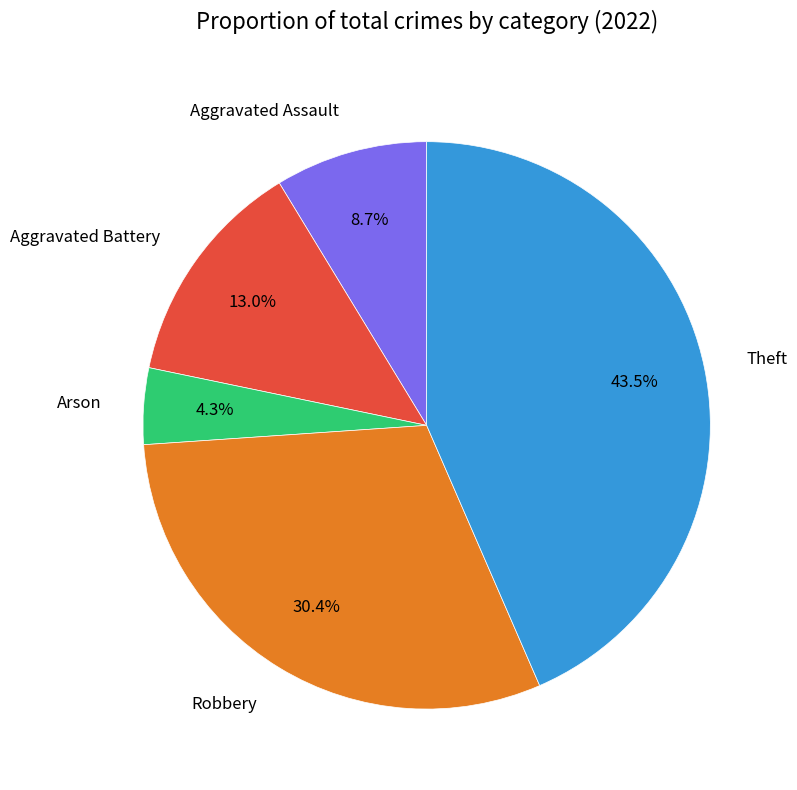

Is Aggravated Battery the majority of the pie?

No